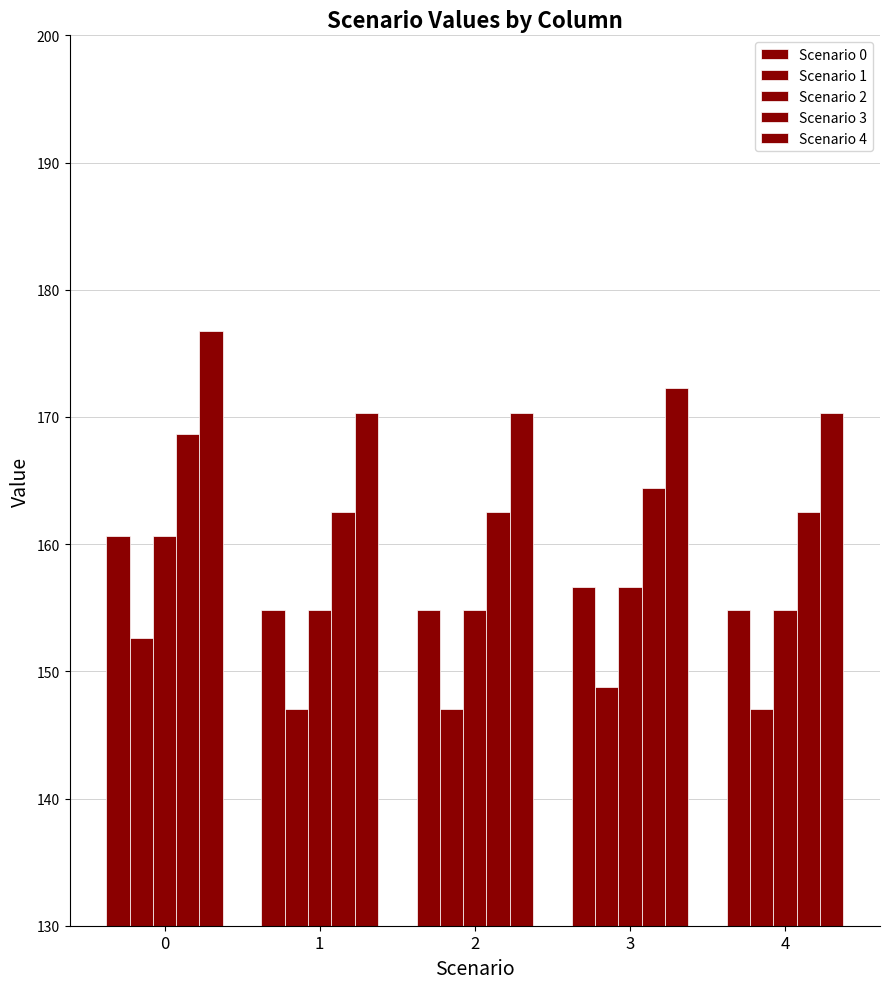

Which series changed the most between 3 and 4?

Scenario 4